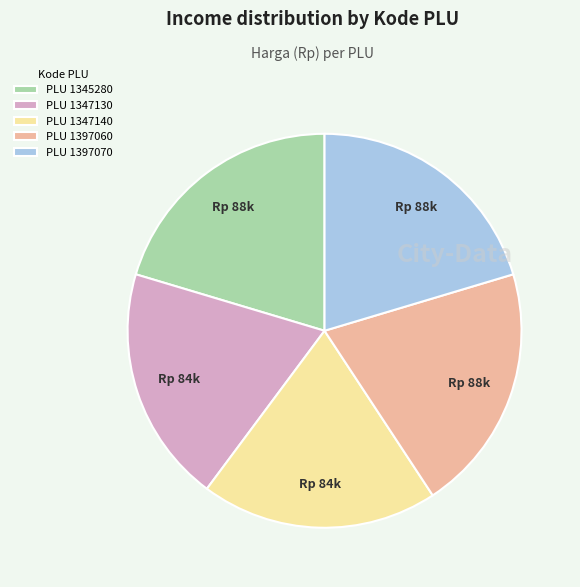

Combined, do PLU 1397060 and PLU 1345280 account for over 50%?

No